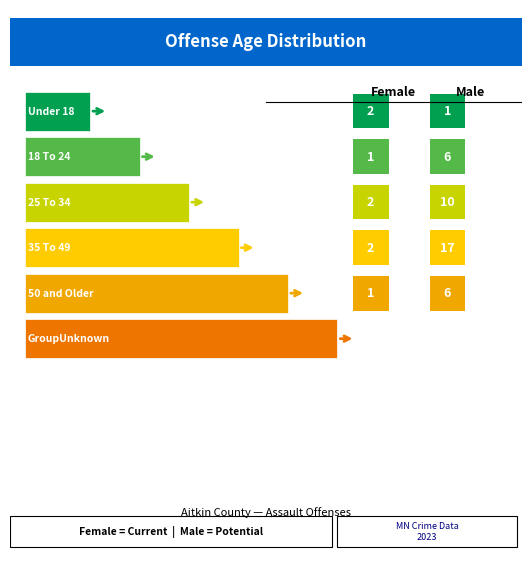

At how many categories does at least one series exceed 12?

1